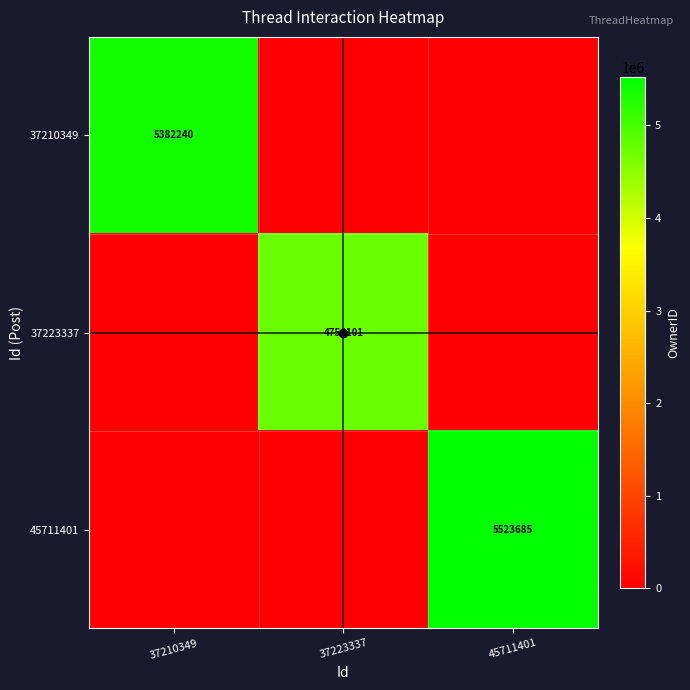

True or false: 37210349 has a value of 2408418 at 37210349.

False